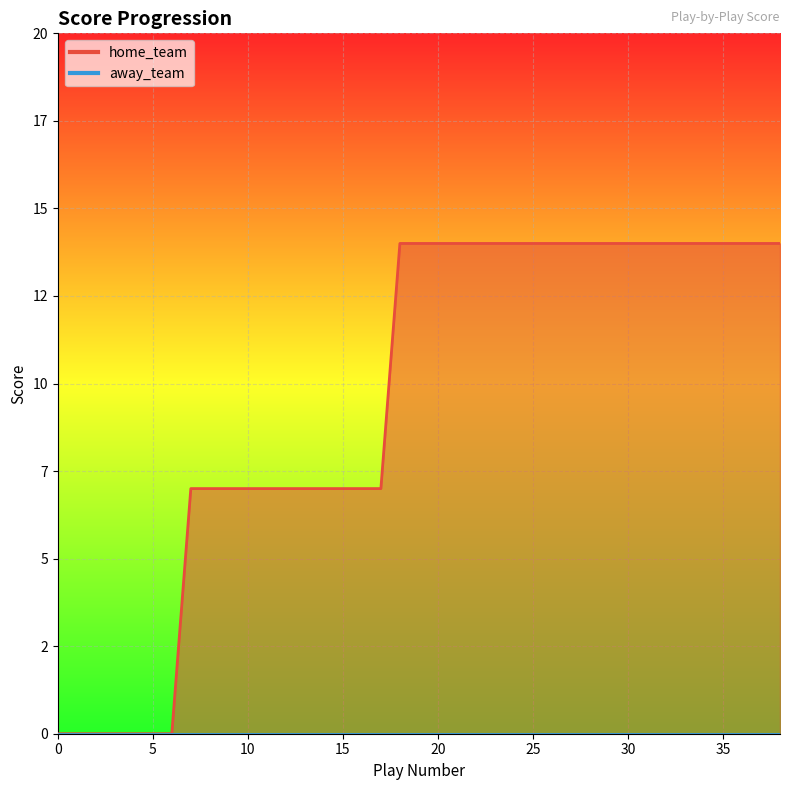

Reading left to right, transcribe all the data shown in this chart.

0=0	1=0	2=0	3=0	4=0	5=0	6=0	7=7	8=7	9=7	10=7	11=7	12=7	13=7	14=7	15=7	16=7	17=7	18=14	19=14	20=14	21=14	22=14	23=14	24=14	25=14	26=14	27=14	28=14	29=14	30=14	31=14	32=14	33=14	34=14	35=14	36=14	37=14	38=14